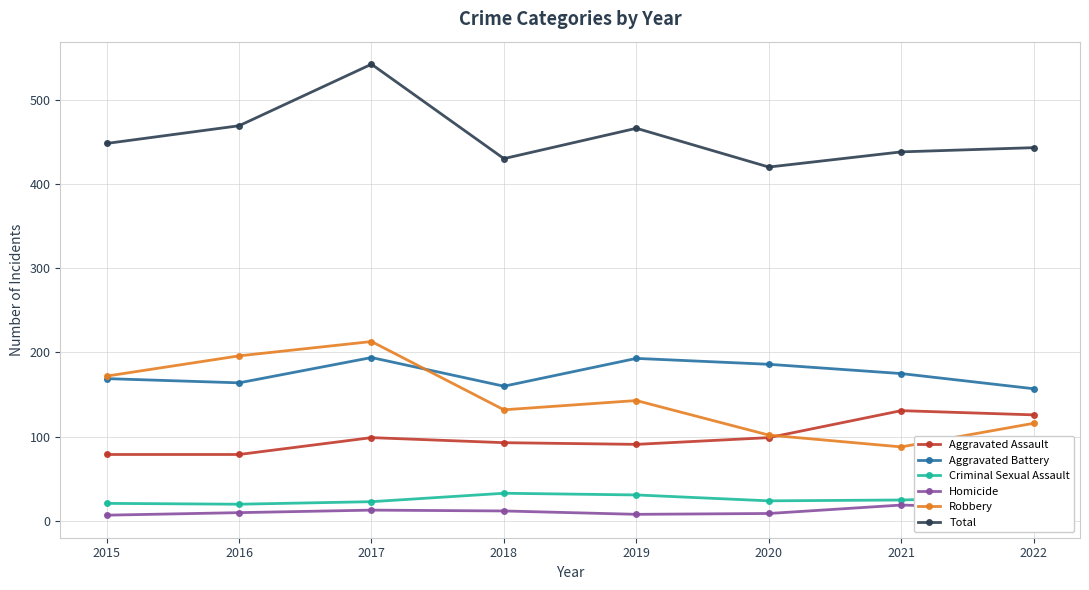

What is the spread (max minus min) of values at 2022?

428